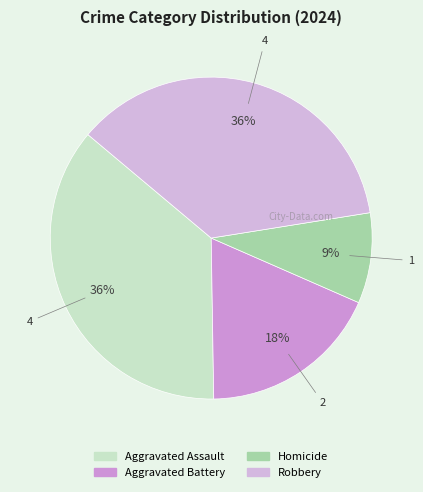

To the nearest percent, what is the combined percentage of Aggravated Assault and Robbery?

73%